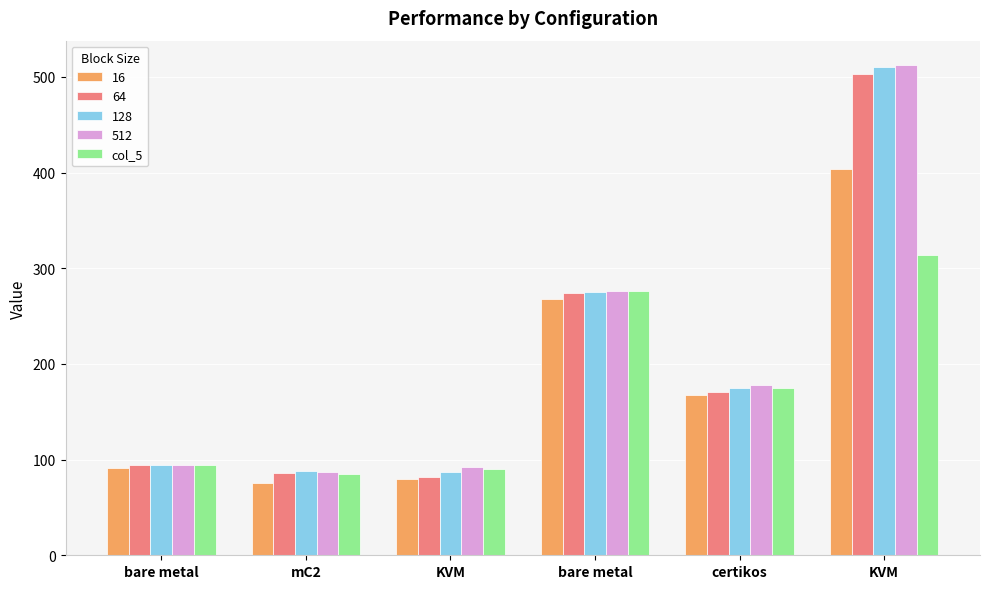

How many series are shown in this chart?

5